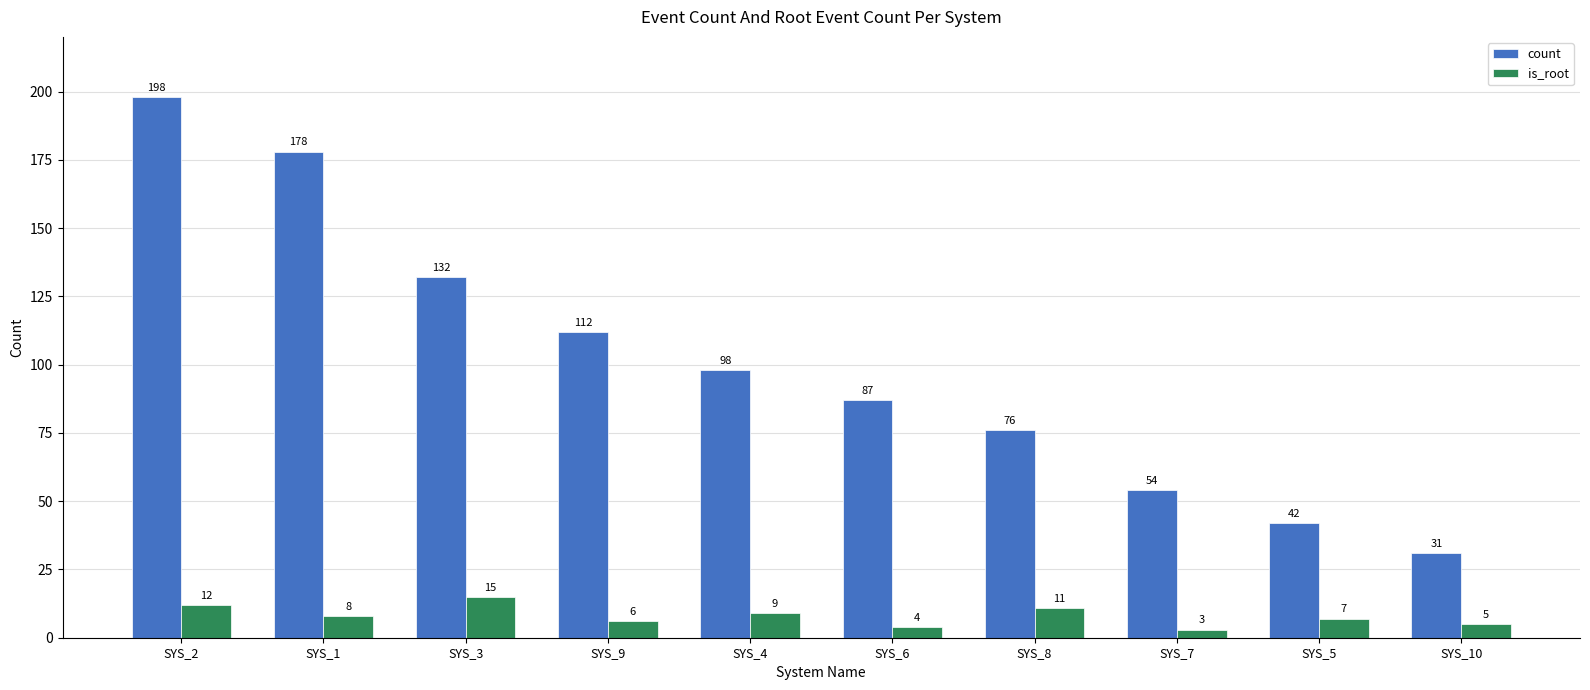

What is the average value of the count series?

101